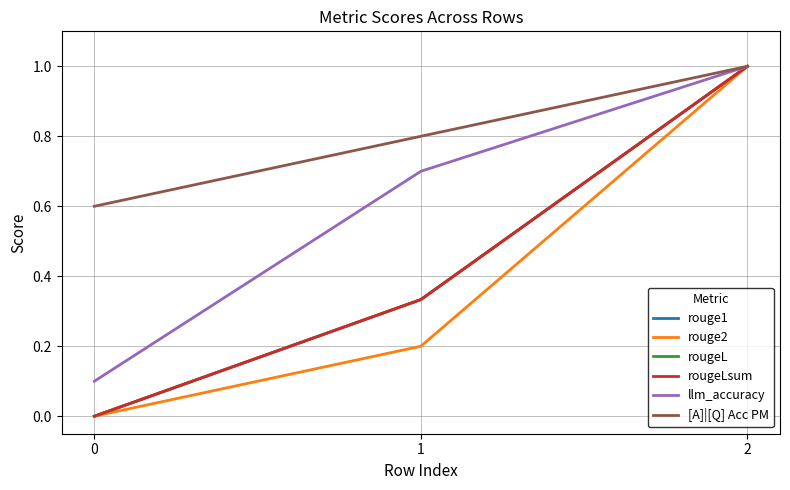

Is this an area chart (filled region under the line)?

No